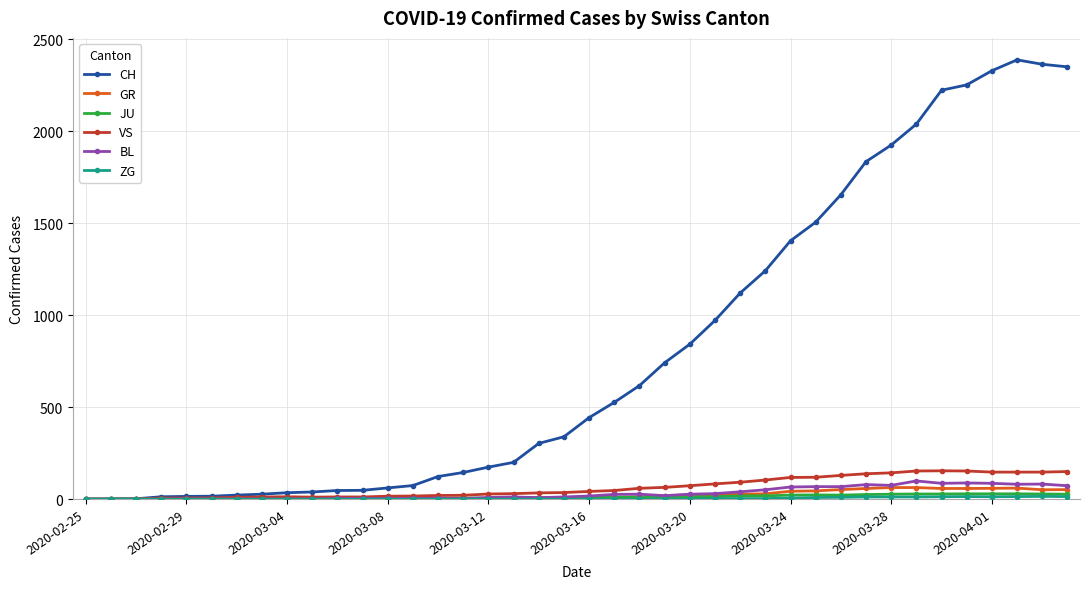

Which series has the widest spread of values?

CH